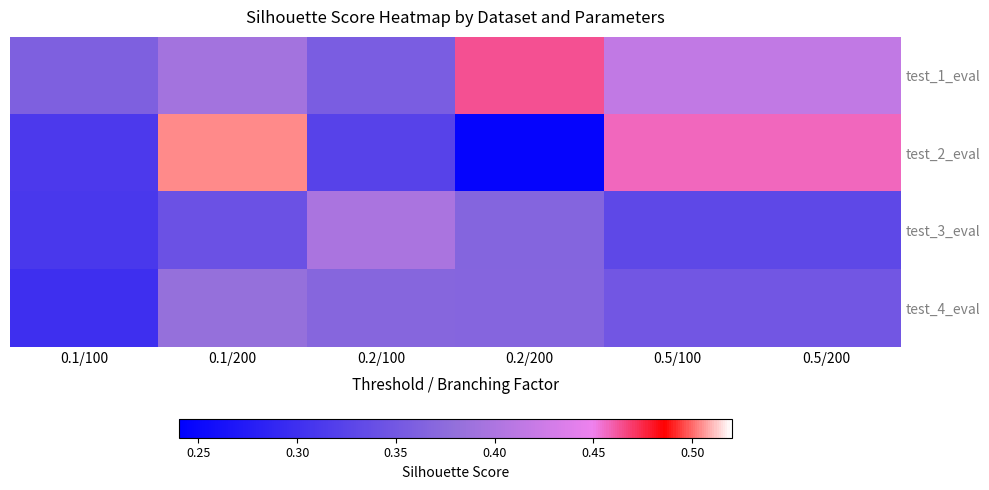

How many data points does each series have?

6